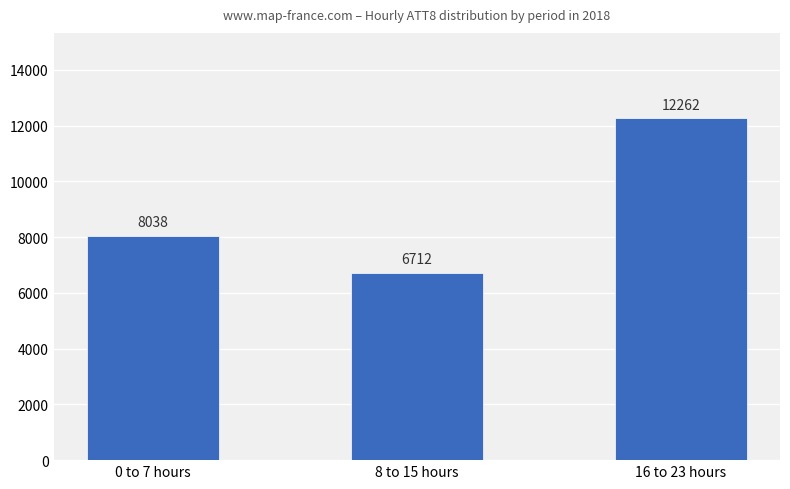

Count the values in the range 6712 to 12262.

3